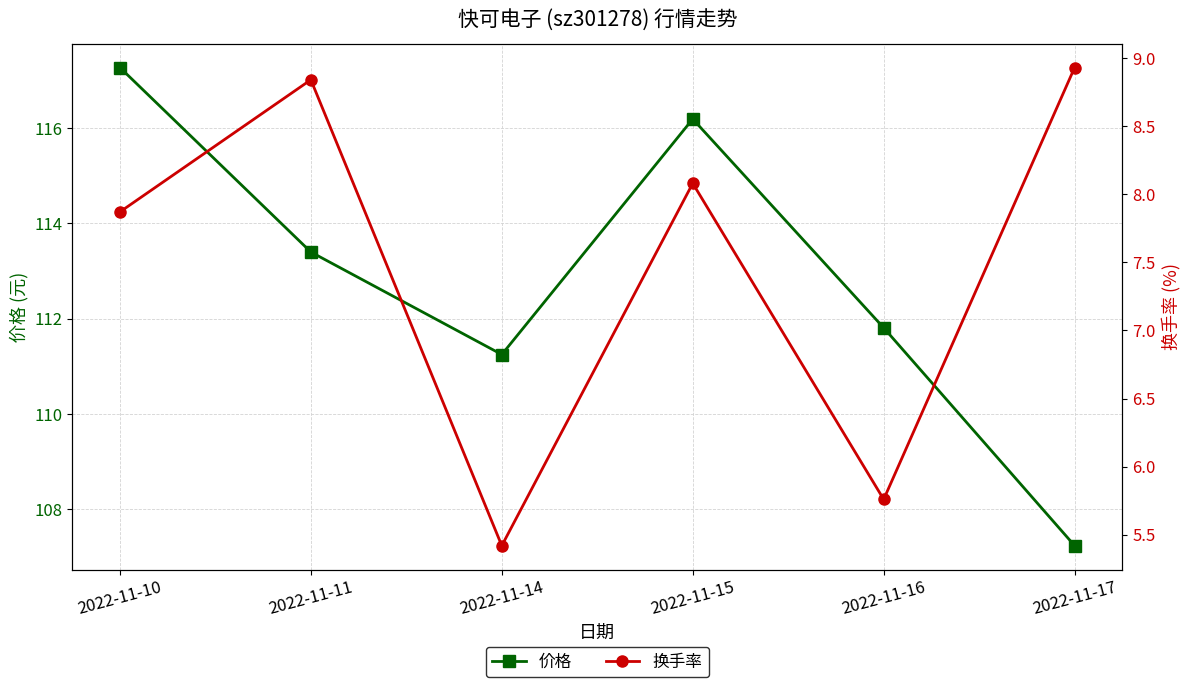

What is the value of the 换手率 point at the 1st from the left?

7.9